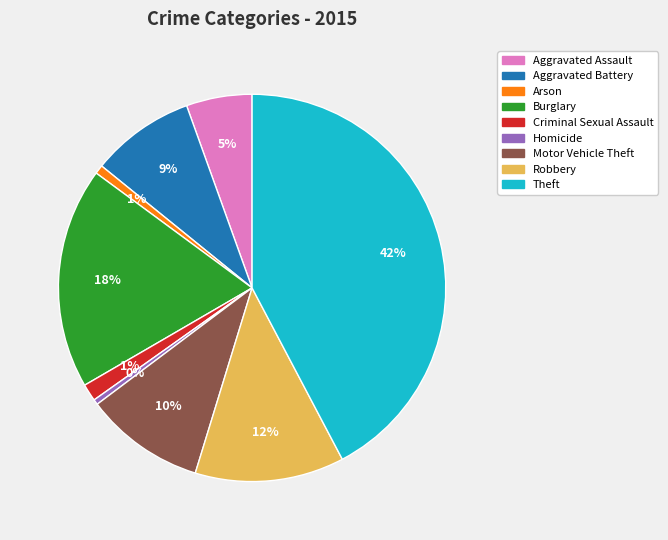

Which has a higher value, Homicide or Theft?

Theft